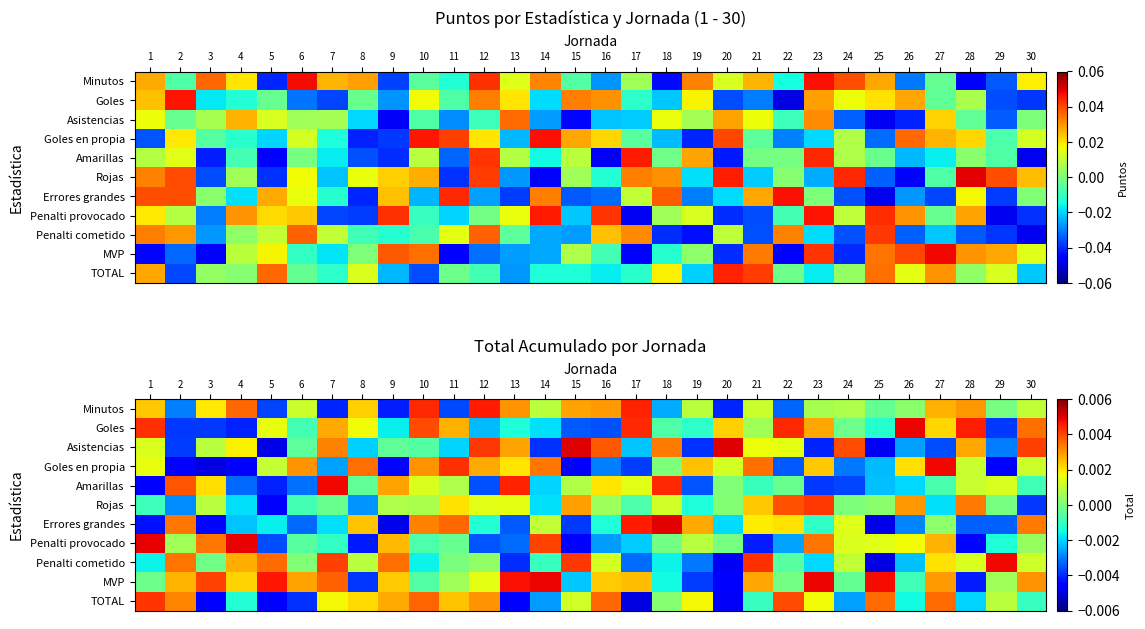

Rank the series at 23 from highest to lowest value.

MVP, Rojas, Penalti provocado, Goles, Goles en propia, TOTAL, Minutos, Errores grandes, Penalti cometido, Amarillas, Asistencias